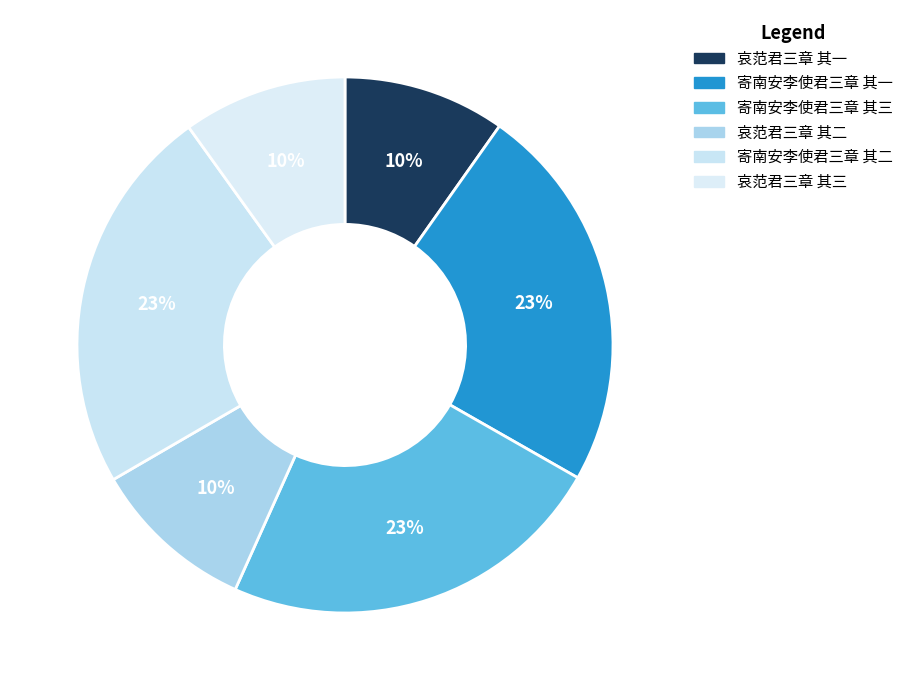

Which slice is the largest?

寄南安李使君三章 其一